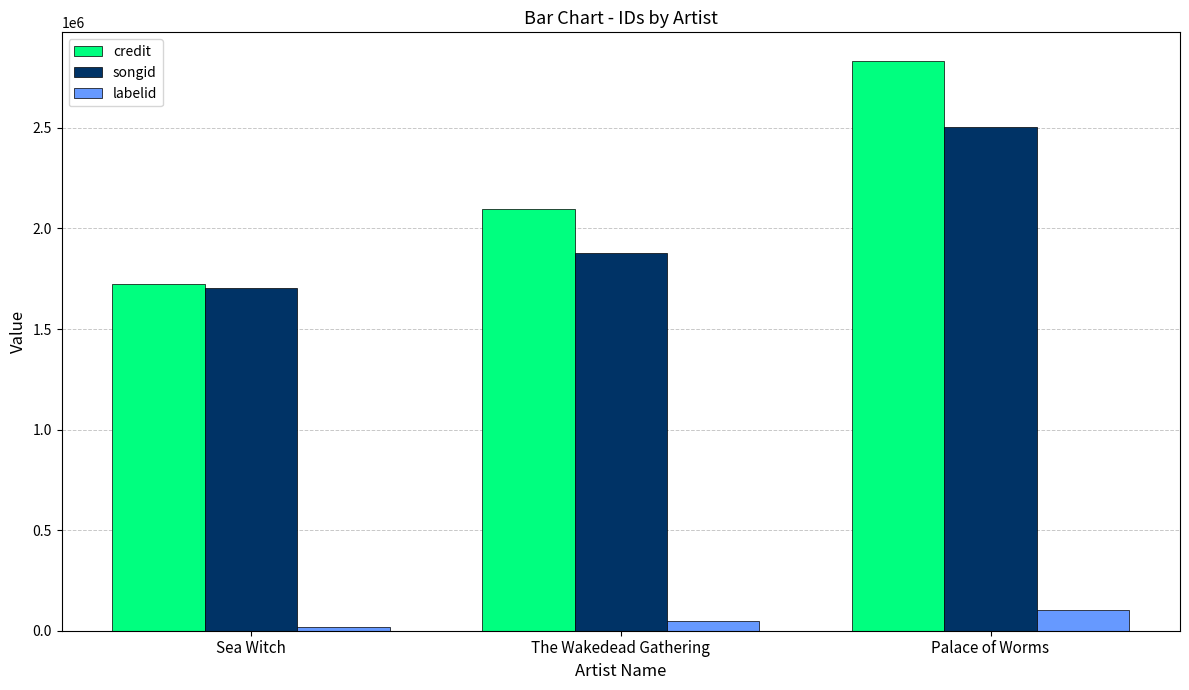

At which category is the sum across all series the highest?

Palace of Worms